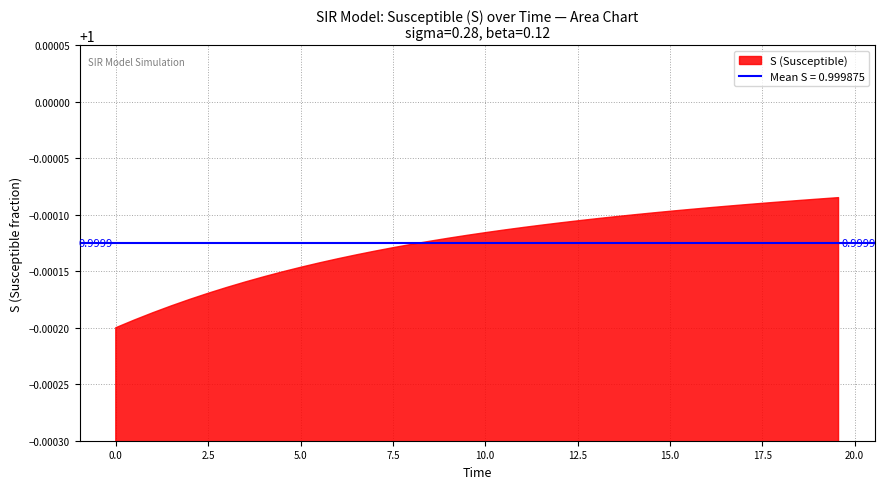

How many values in the time series are below 10?

20